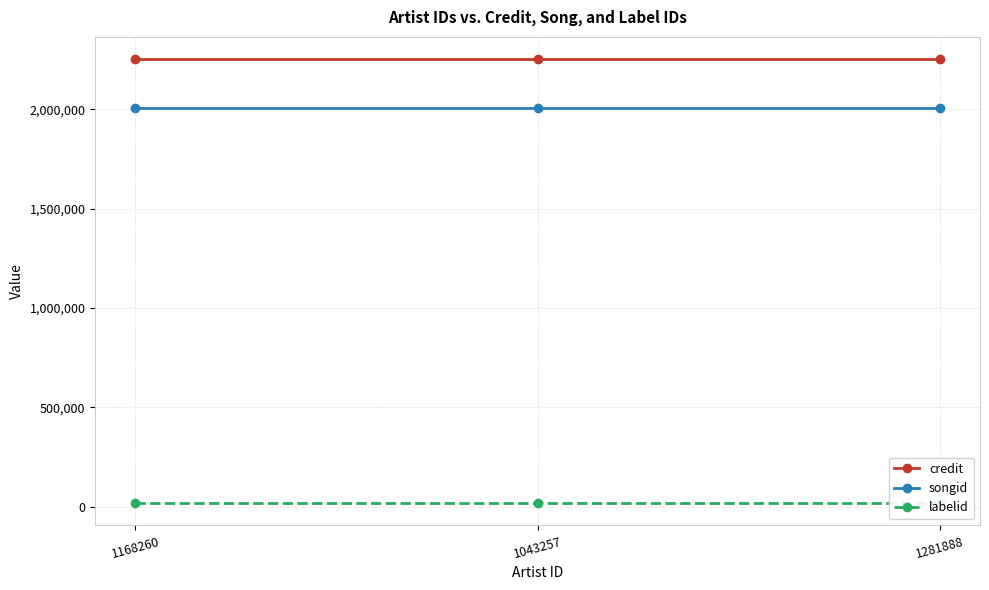

What is the difference between the highest and lowest values at 1168260?

2235077